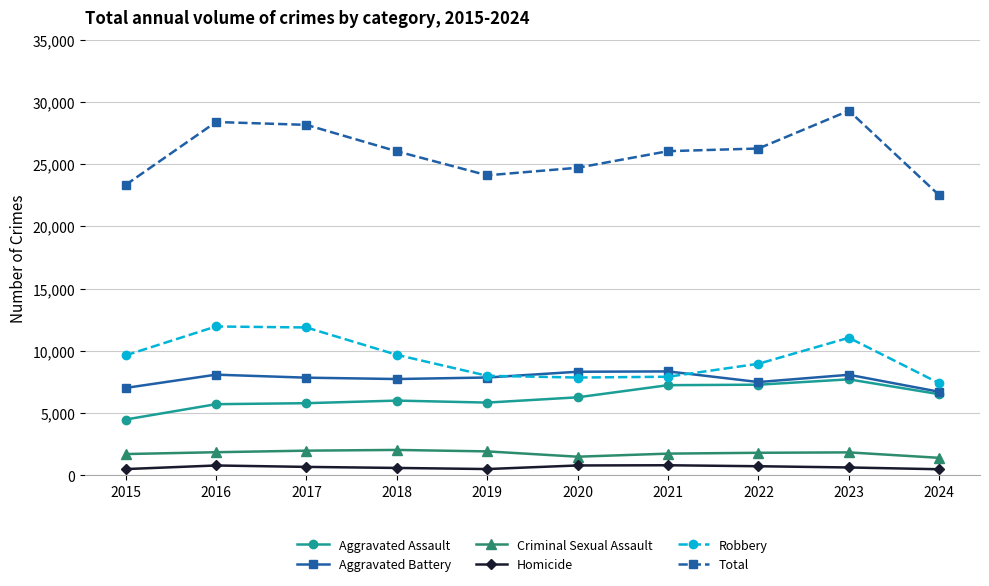

Is the value of Aggravated Battery at 2015 greater than the value of Homicide at 2022?

Yes